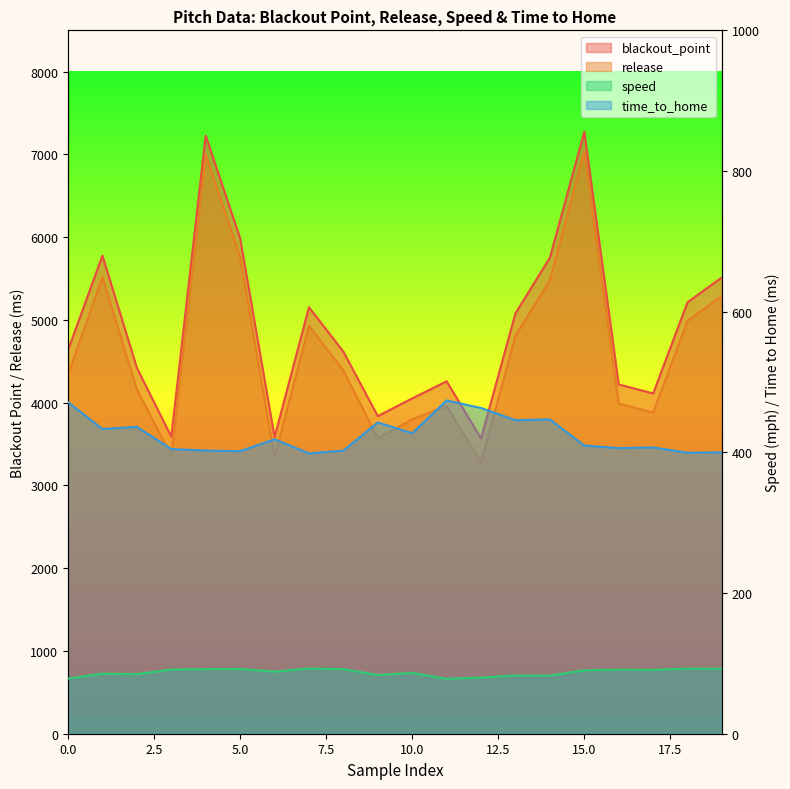

True or false: time_to_home and blackout_point cross at least once.

False